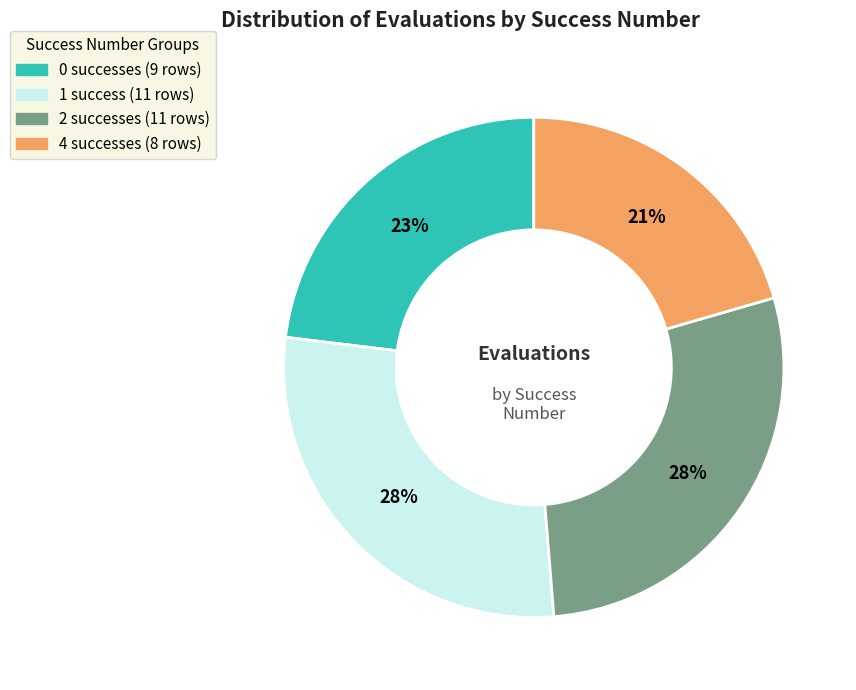

Is there a majority slice in this chart?

No